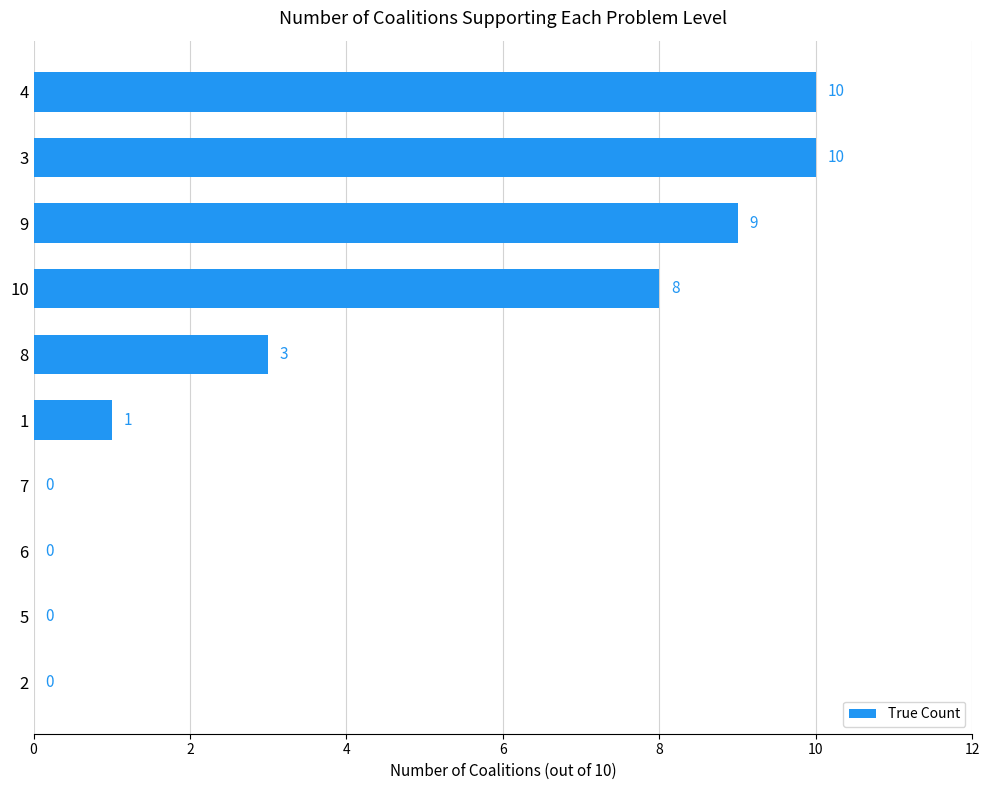

What is the average value?

4